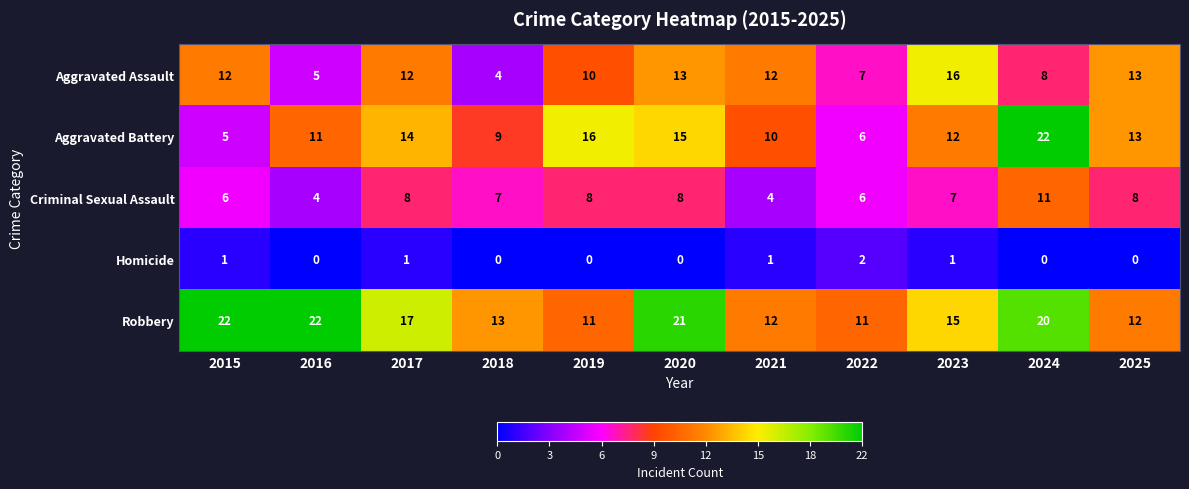

At 2019, list the series in order from smallest to largest.

Homicide, Criminal Sexual Assault, Aggravated Assault, Robbery, Aggravated Battery